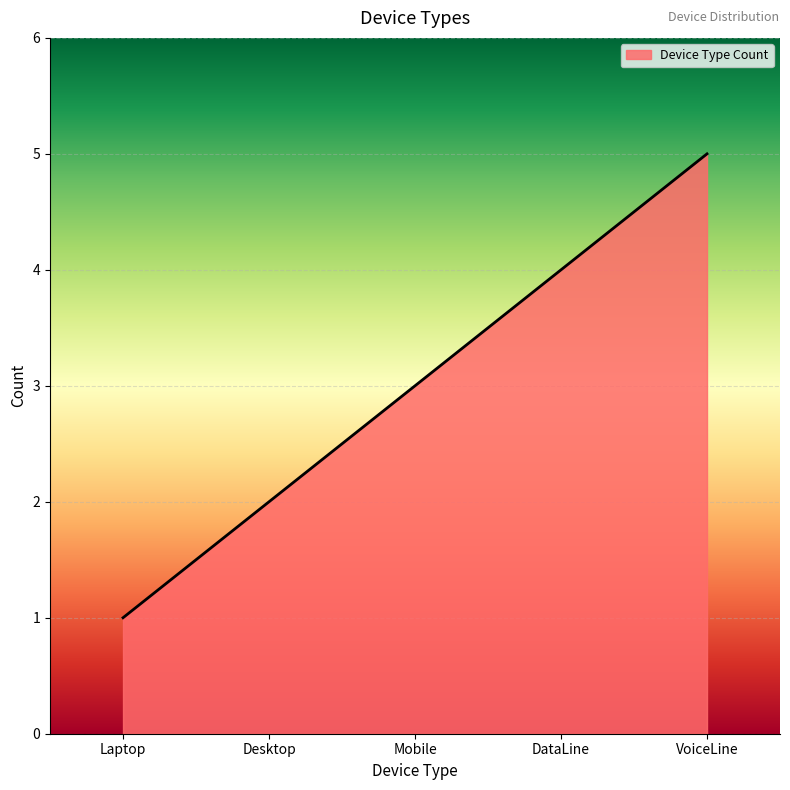

Is it true that the value at Mobile is 3?

True